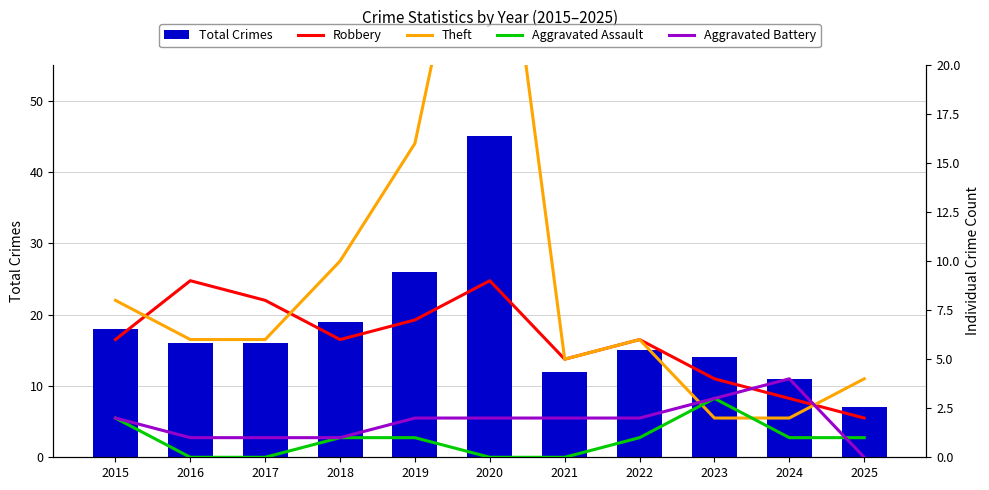

What is the spread (max minus min) of values at 2025?

7